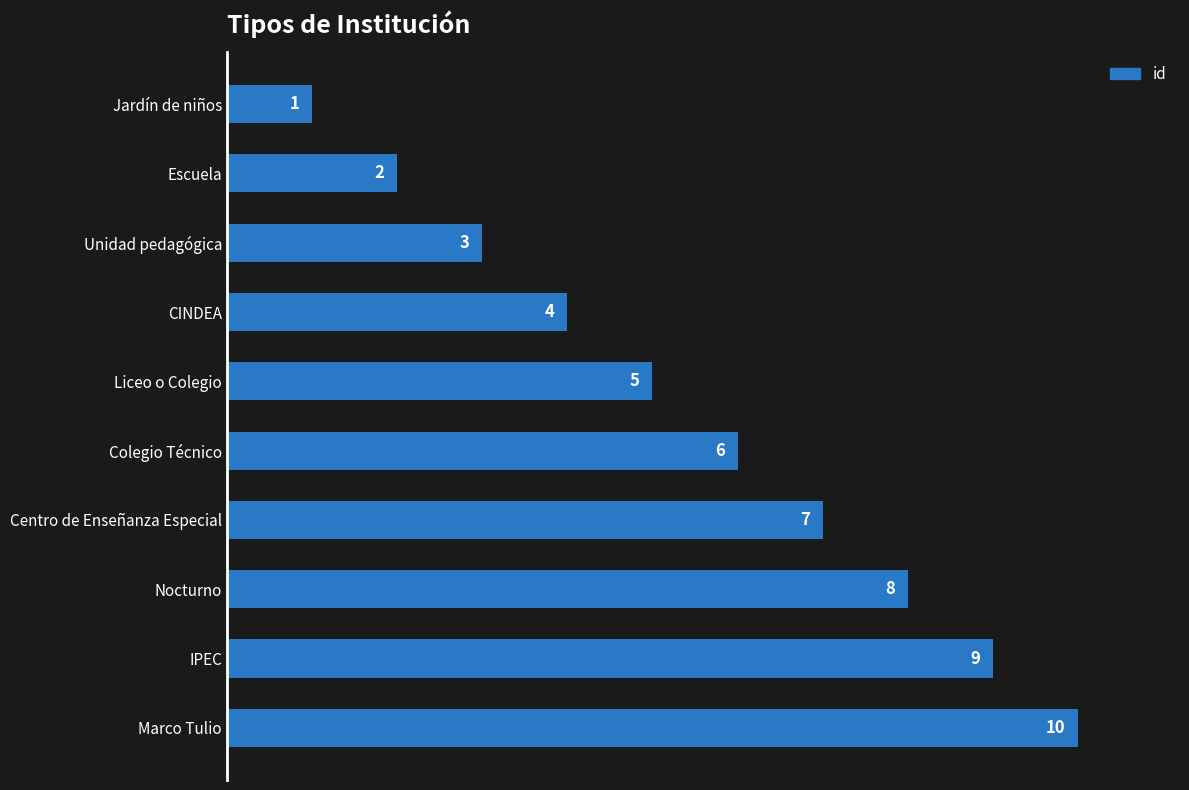

Where is the data nearest to the value 5?

Liceo o Colegio